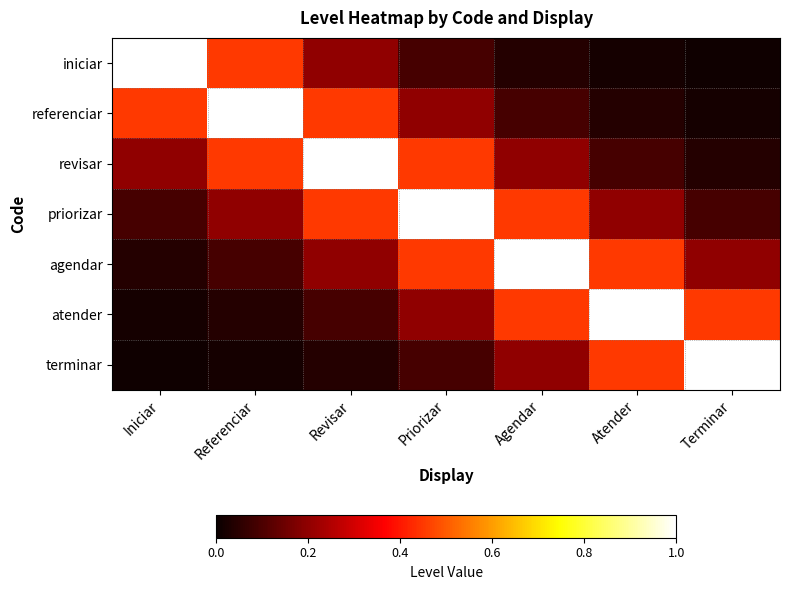

Reading left to right, what are all the values shown in this chart?

iniciar: Iniciar=1.0	Referenciar=0.4	Revisar=0.2	Priorizar=0.1	Agendar=0.0	Atender=0.0	Terminar=0.0
referenciar: Iniciar=0.4	Referenciar=1.0	Revisar=0.4	Priorizar=0.2	Agendar=0.1	Atender=0.0	Terminar=0.0
revisar: Iniciar=0.2	Referenciar=0.4	Revisar=1.0	Priorizar=0.4	Agendar=0.2	Atender=0.1	Terminar=0.0
priorizar: Iniciar=0.1	Referenciar=0.2	Revisar=0.4	Priorizar=1.0	Agendar=0.4	Atender=0.2	Terminar=0.1
agendar: Iniciar=0.0	Referenciar=0.1	Revisar=0.2	Priorizar=0.4	Agendar=1.0	Atender=0.4	Terminar=0.2
atender: Iniciar=0.0	Referenciar=0.0	Revisar=0.1	Priorizar=0.2	Agendar=0.4	Atender=1.0	Terminar=0.4
terminar: Iniciar=0.0	Referenciar=0.0	Revisar=0.0	Priorizar=0.1	Agendar=0.2	Atender=0.4	Terminar=1.0